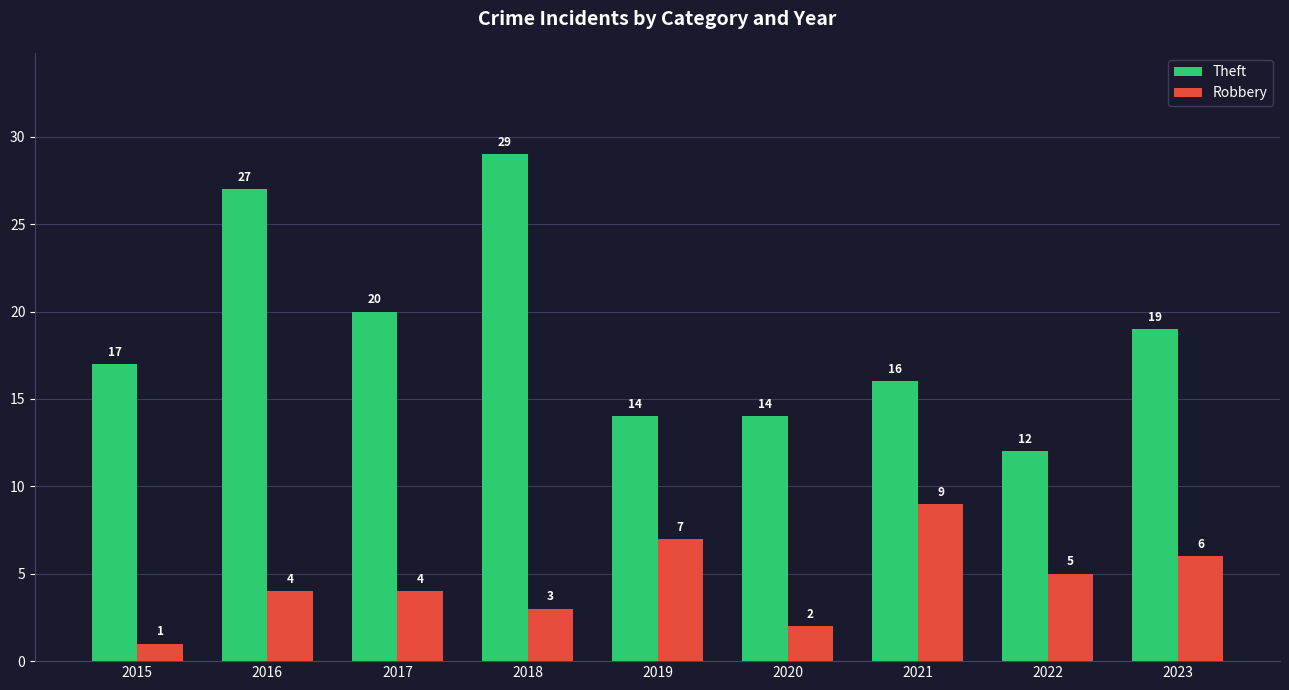

List the series in order of their overall mean, lowest first.

Robbery, Theft